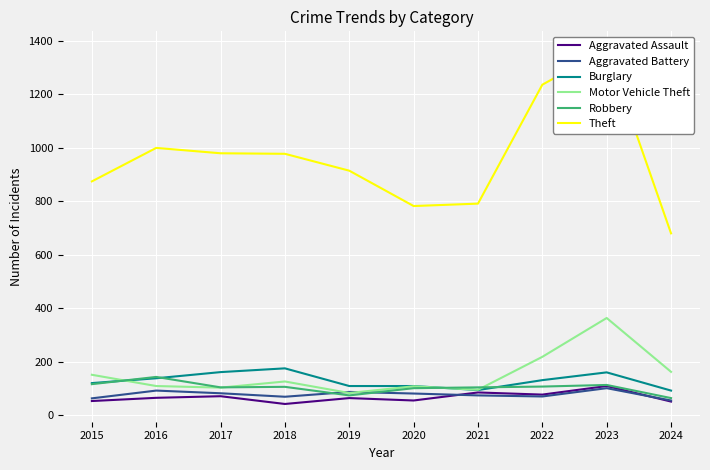

What is the value of the Theft point at the 10th from the left?

680